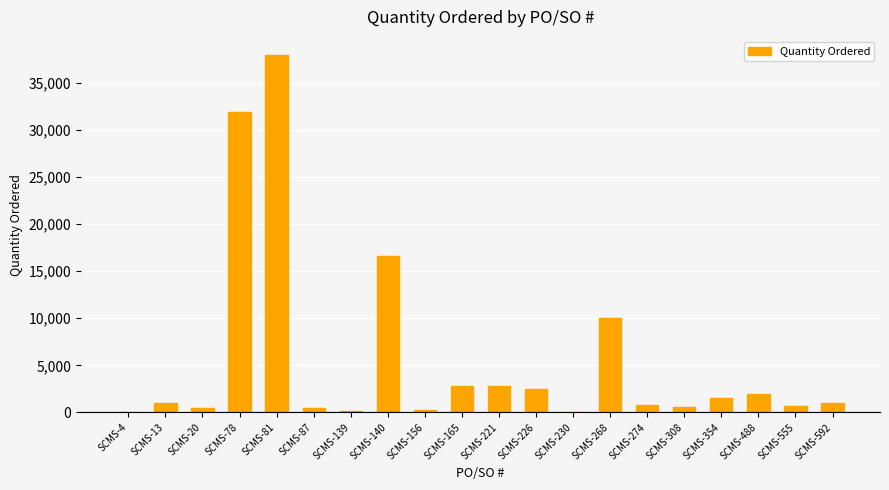

Approximately how many times larger is the value at SCMS-78 compared to SCMS-592?

31.9